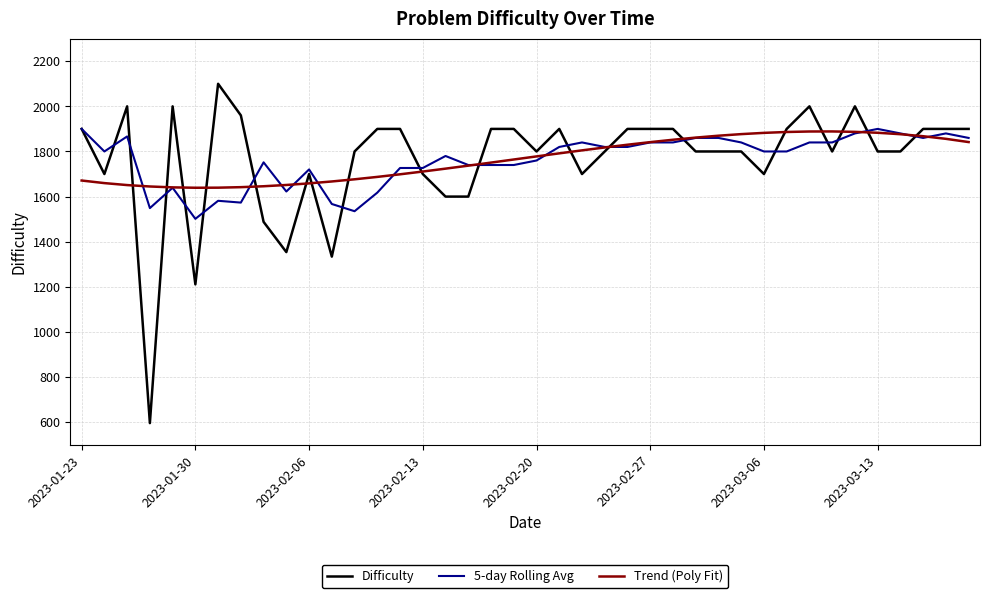

Which series has the widest spread of values?

Difficulty